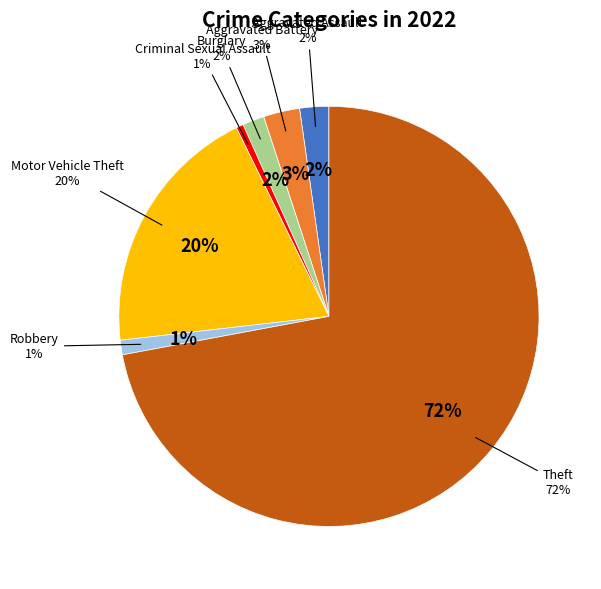

Does Burglary account for over 50% of the chart?

No